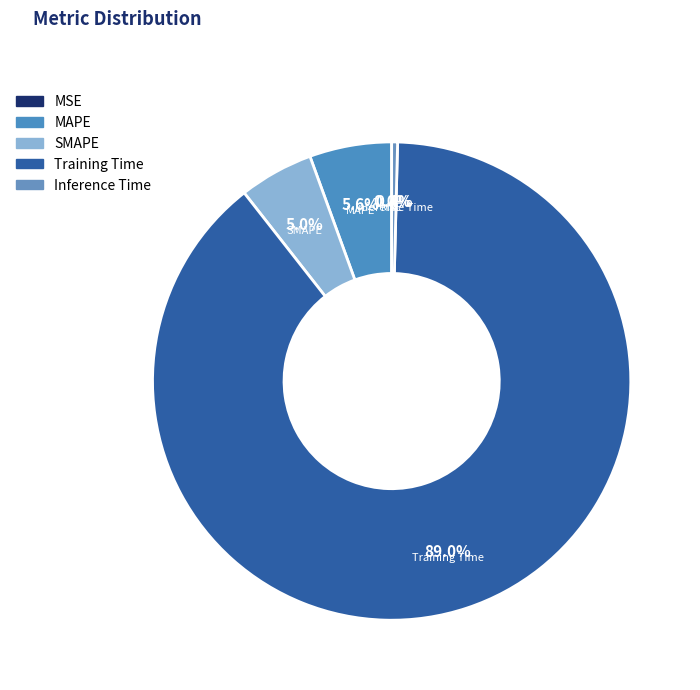

Is it true that Training Time is 77% of the pie?

False